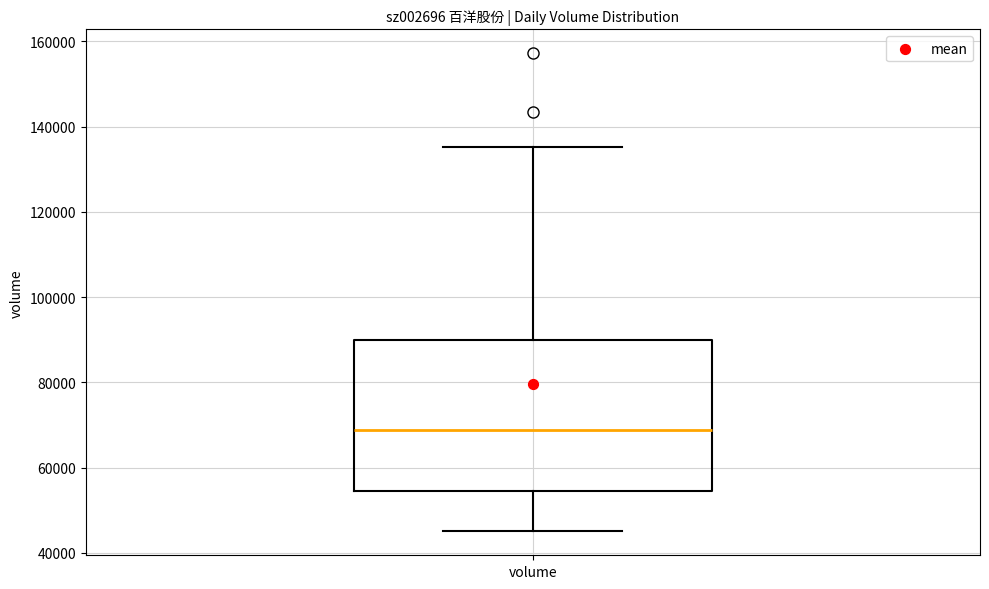

Transcribe this box plot: give where the median line is, the range the box spans, and where the two whiskers end, as read against the y-axis. The values are not printed on the chart, so give them approximately, as read against the axis.

median 68000, box 54000 to 90000, whiskers 46000 to 136000